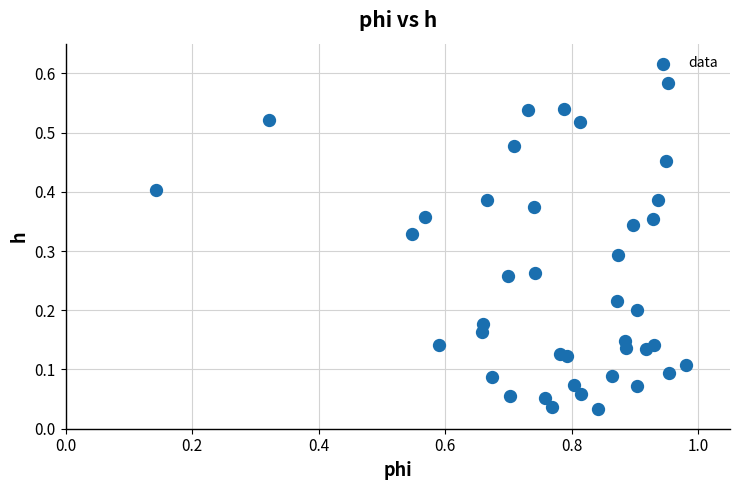

How many points are shown in the scatter plot?

40